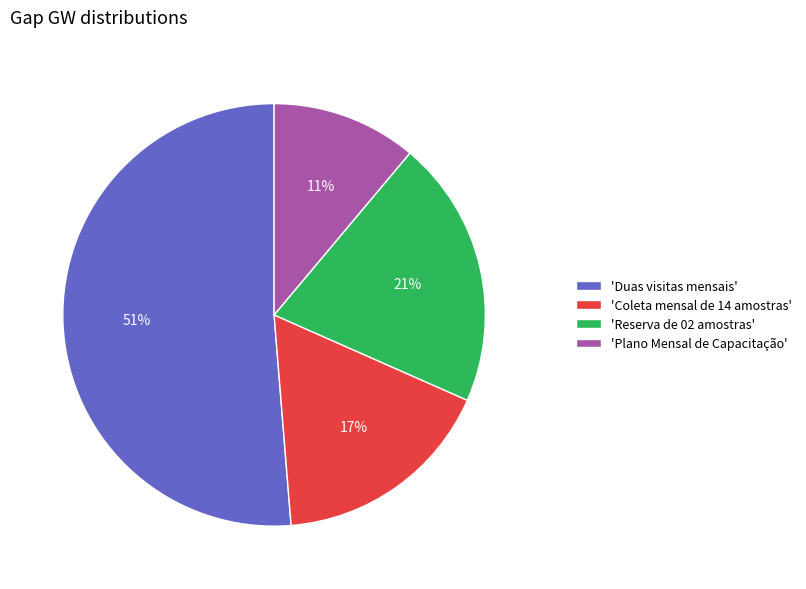

Between 'Duas visitas mensais' and 'Reserva de 02 amostras', which is larger?

'Duas visitas mensais'